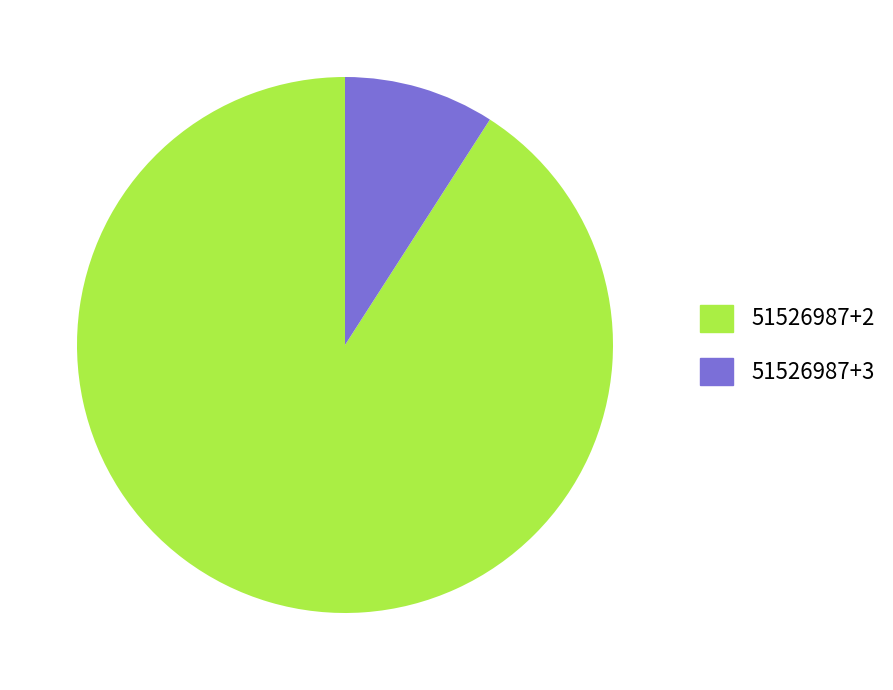

Rank the categories by value from highest to lowest.

51526987+2, 51526987+3